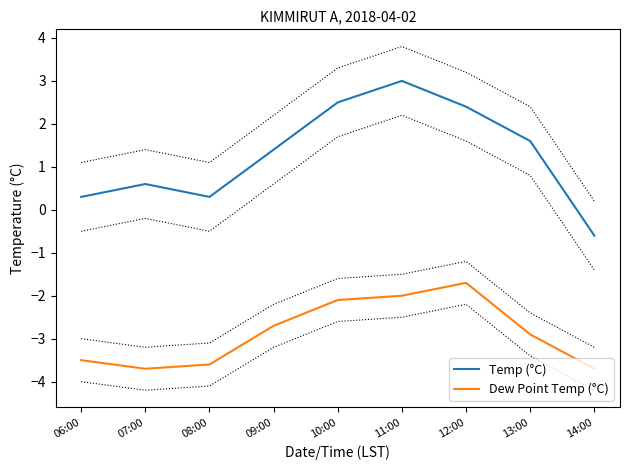

What is the difference between the maximum and minimum values in the Temp (°C) series?

3.6